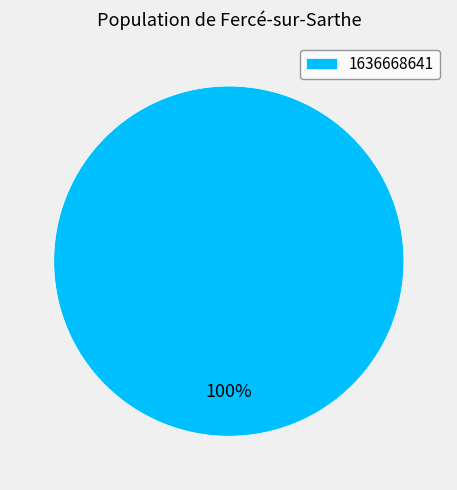

Is 1636668641 the majority of the pie?

Yes